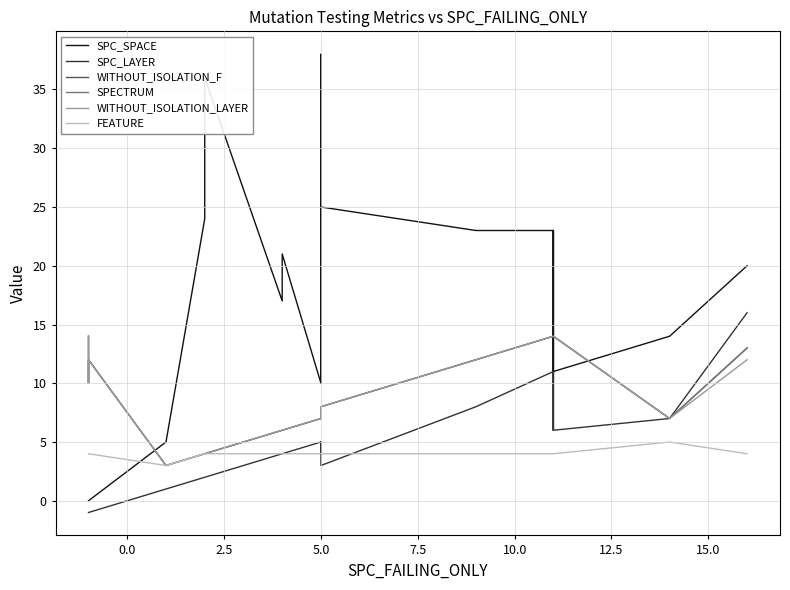

Which series has the largest total across all categories?

SPC_SPACE